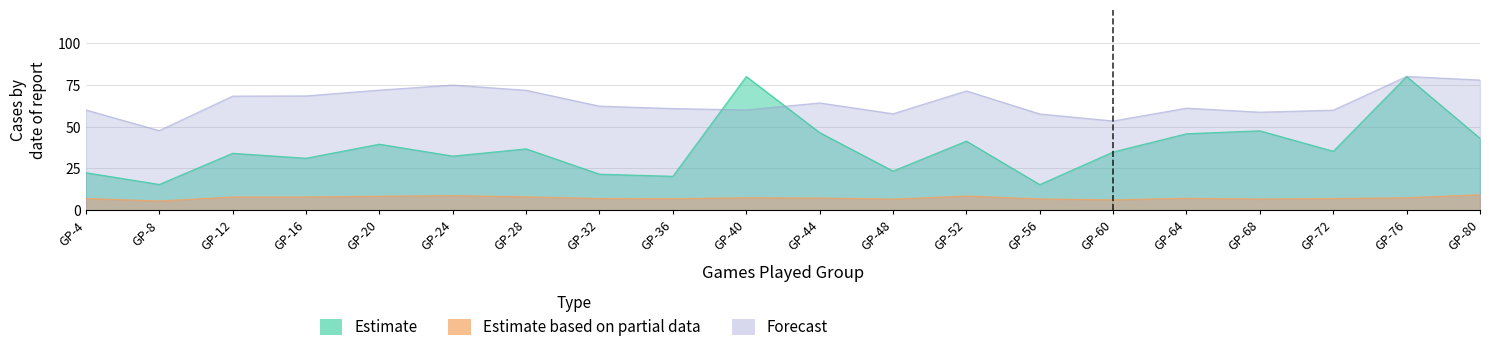

What is the value of the Estimate based on partial data point at the 17th from the left?

6.7